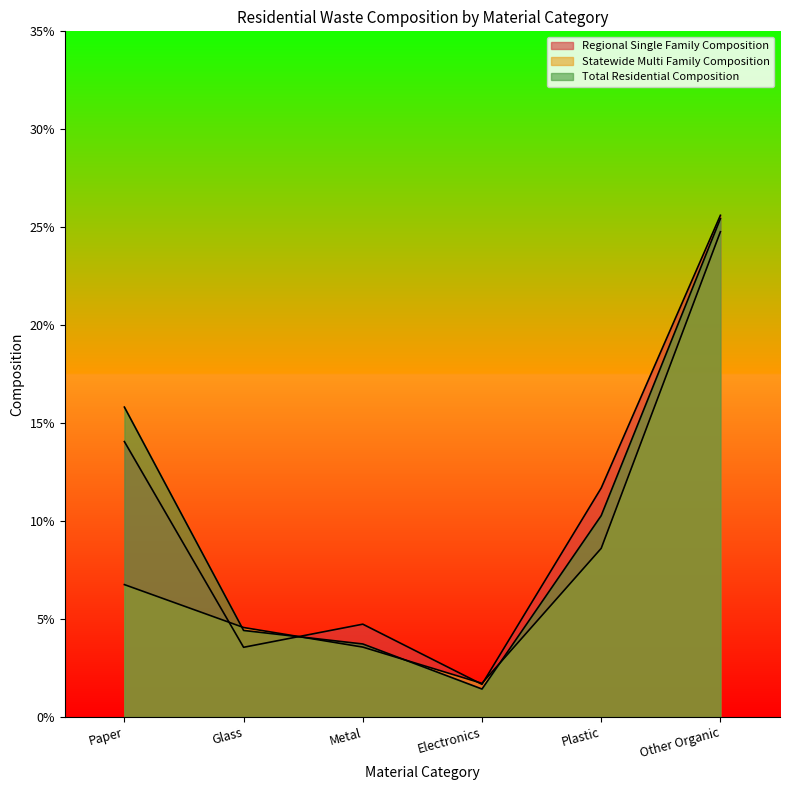

True or false: Regional Single Family Composition has a value of 0.0 at Metal.

True